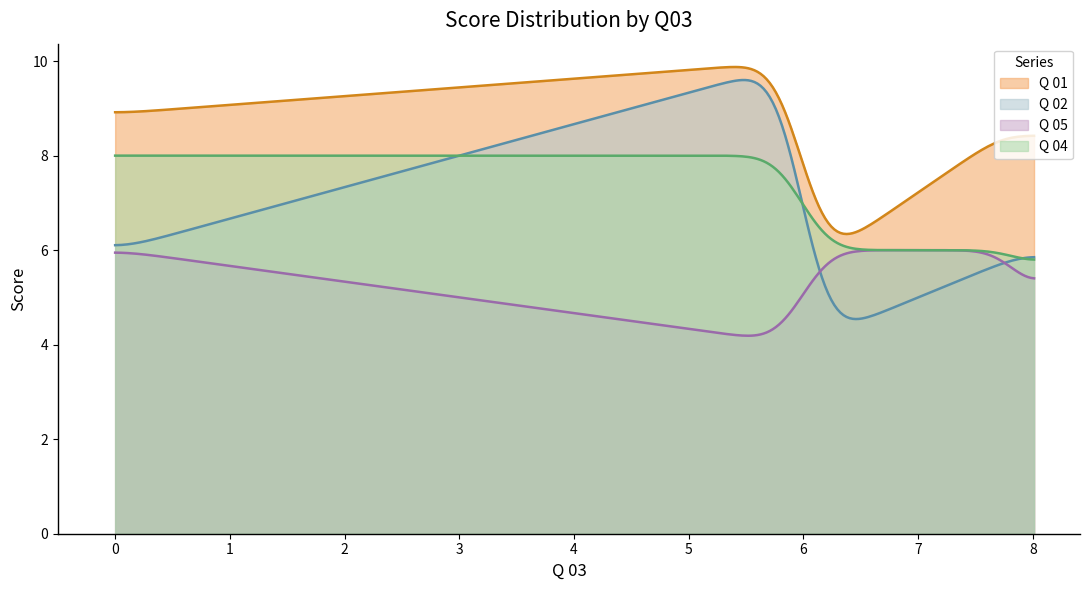

Which series ends up on top after the final intersection of Q 05 and Q 04?

Q 04